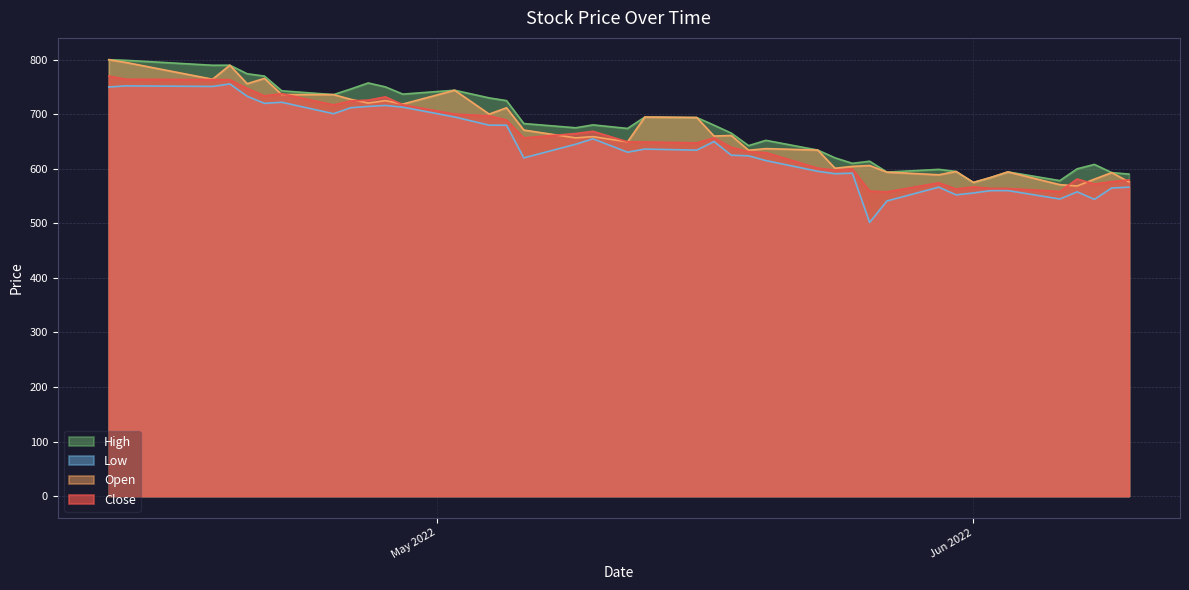

What is the label of the 10th point from the right?

2022-05-30